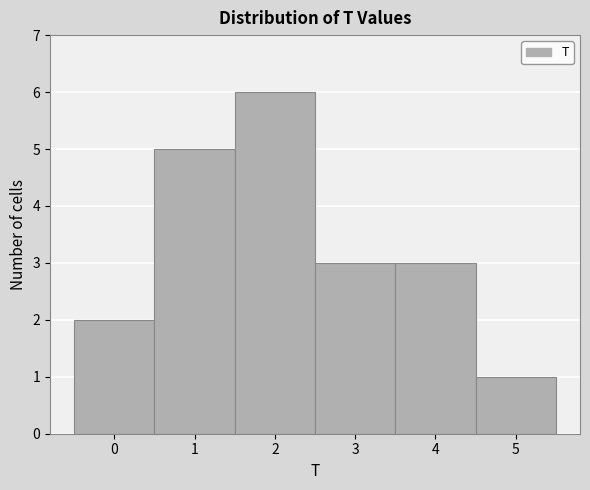

Reading left to right, extract all data points from this chart.

2	5	6	3	3	1